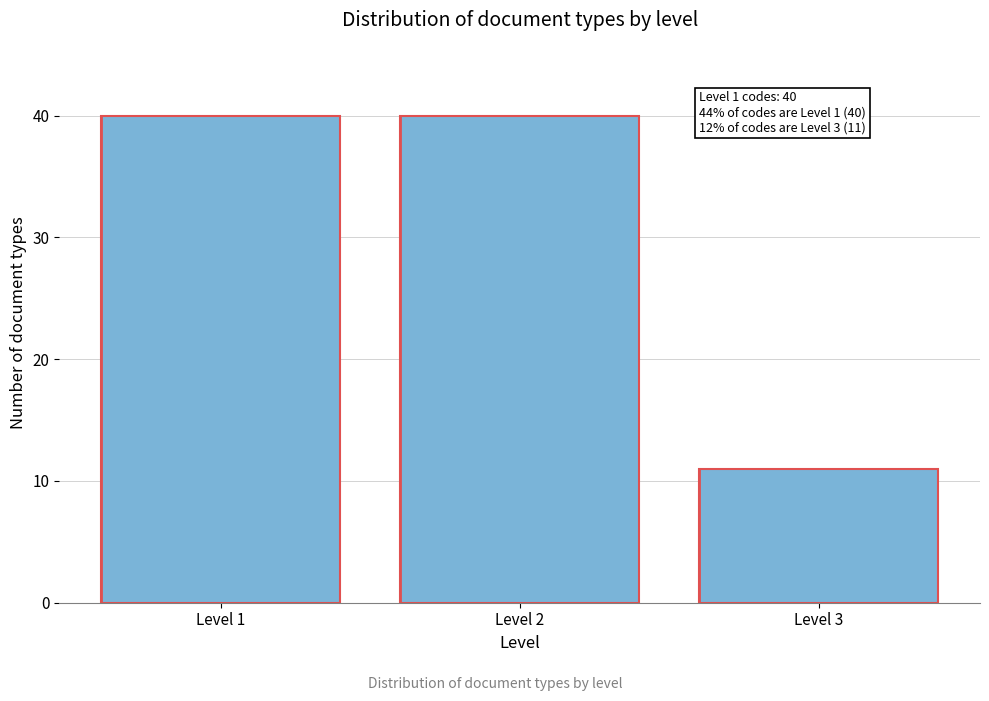

Reading left to right, extract all data points from this chart.

Level 1=40	Level 2=40	Level 3=11